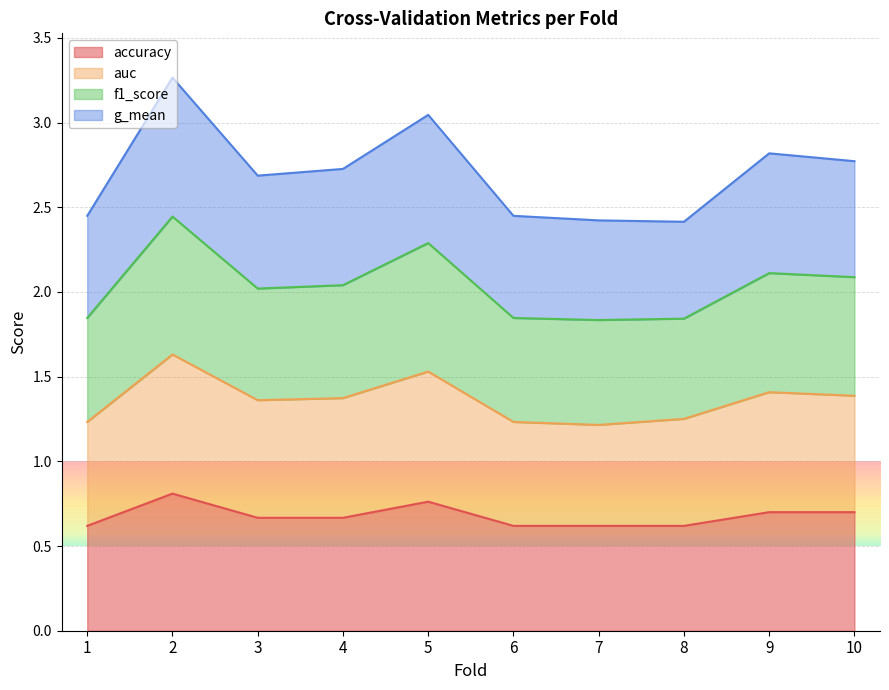

What is the difference between the maximum and minimum values in the accuracy series?

0.2